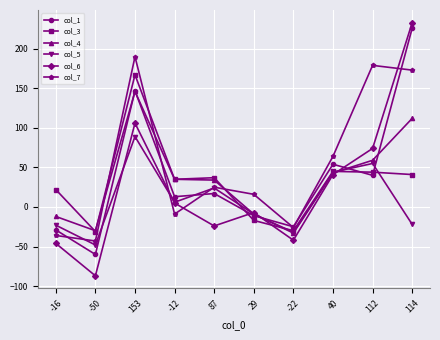

Rank the categories by col_7 value from lowest to highest.

-50, -16, -22, -12, 29, 87, 40, 114, 112, 153